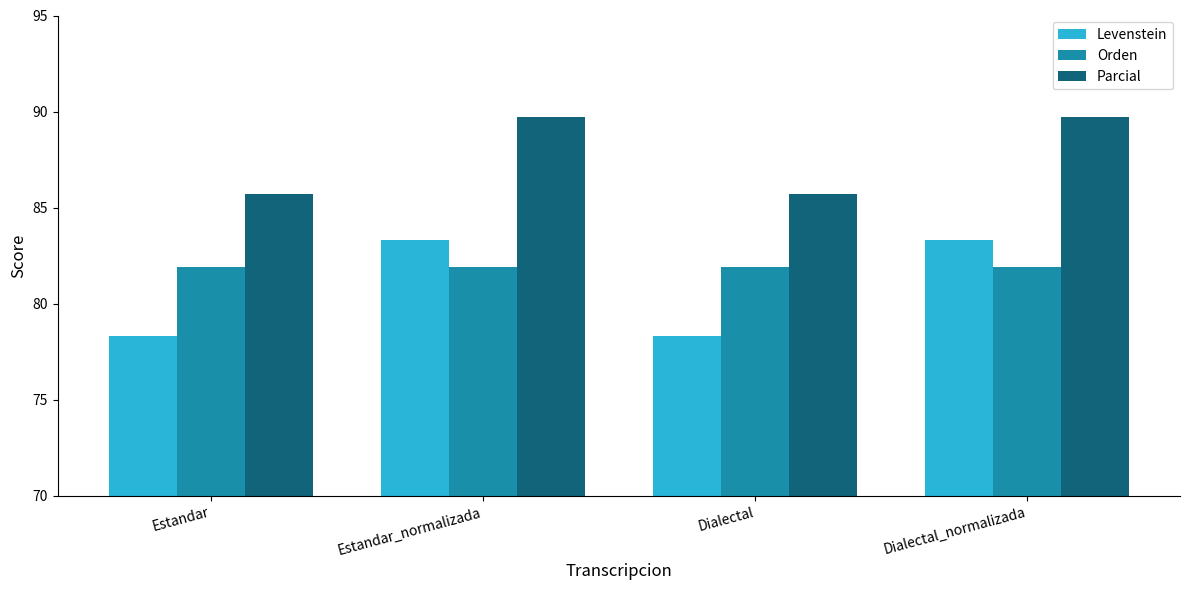

How many data points in Levenstein are above 83?

2